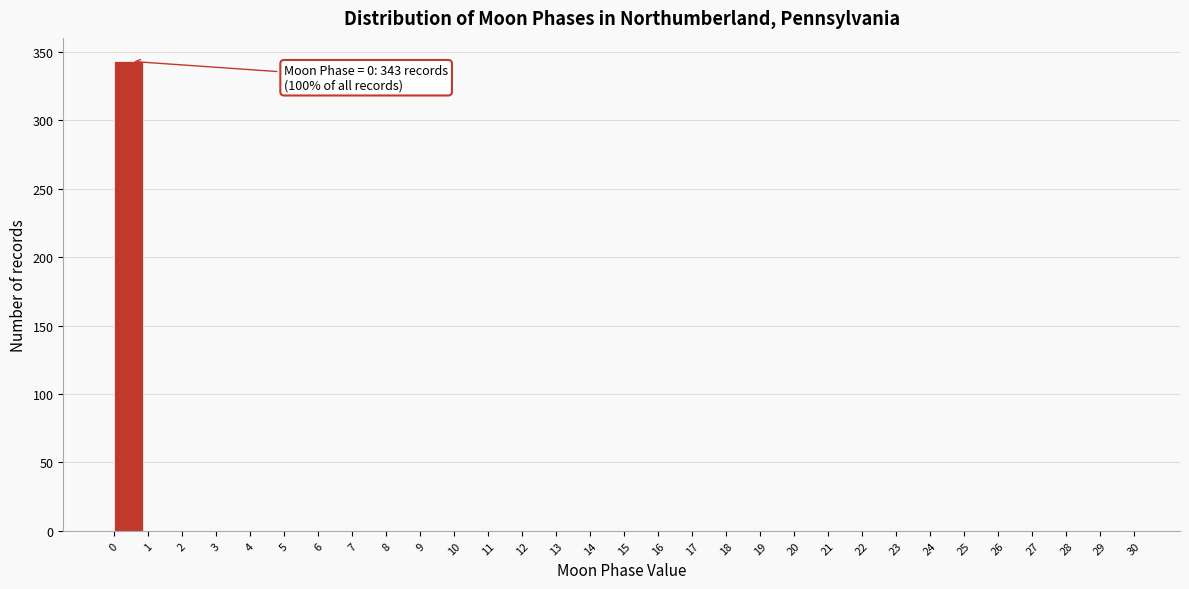

Which range on the x-axis has the tallest bar?

0 to 1